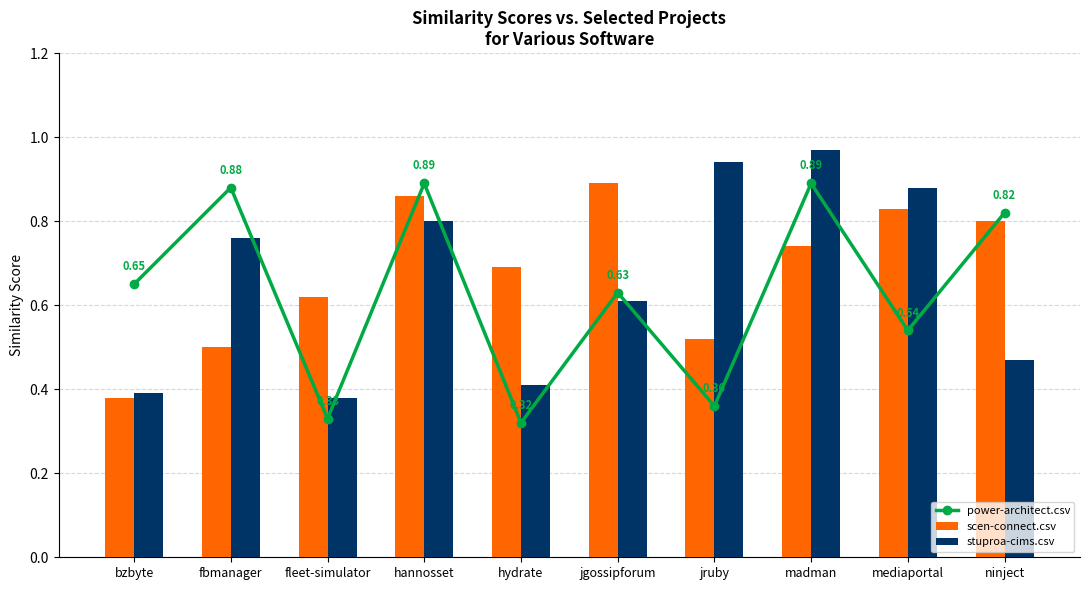

At which category is the sum across all series the highest?

madman